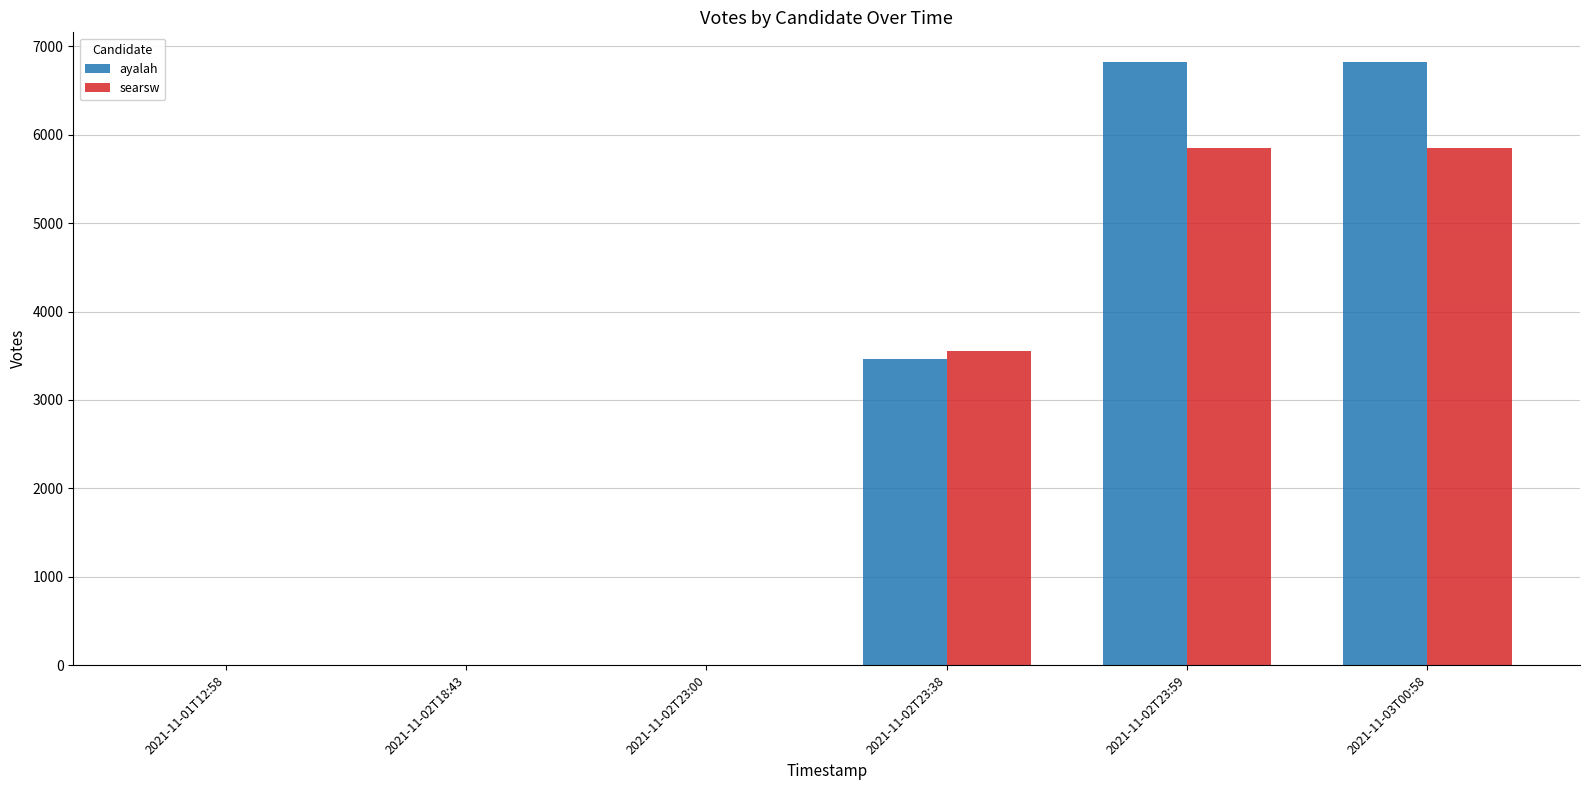

Where is searsw nearest to the value 2923?

2021-11-02T23:38